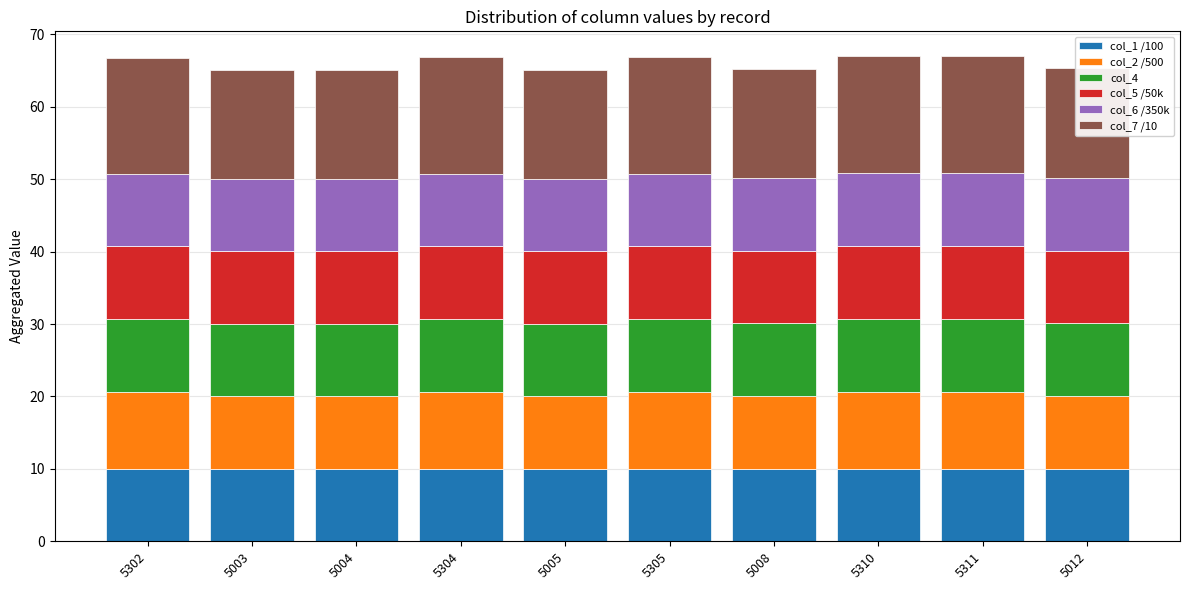

What is the sum of the col_1 /100 values at 5012 and 5003?

20.0